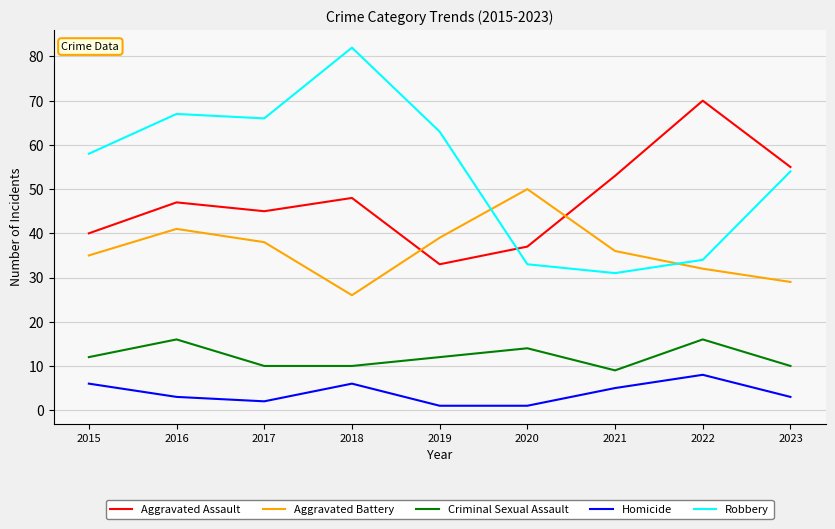

How many distinct data groups are displayed?

5